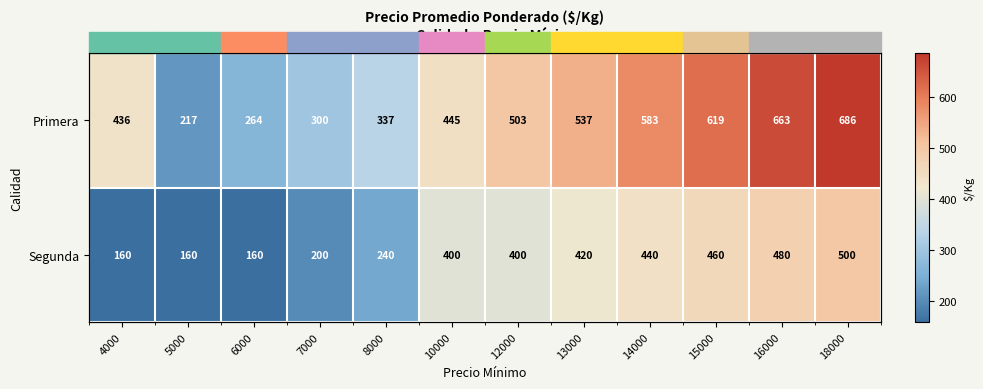

Which series has the widest spread of values?

Primera